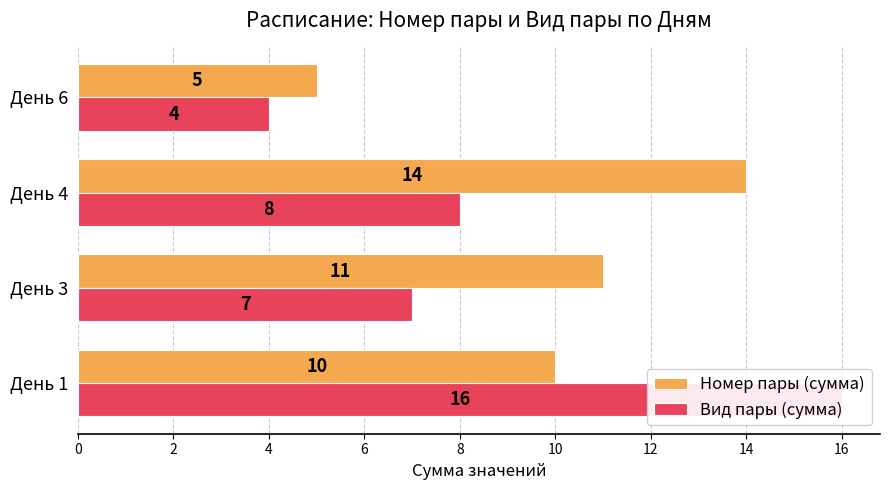

List the series in order of their overall mean, lowest first.

Вид пары (сумма), Номер пары (сумма)